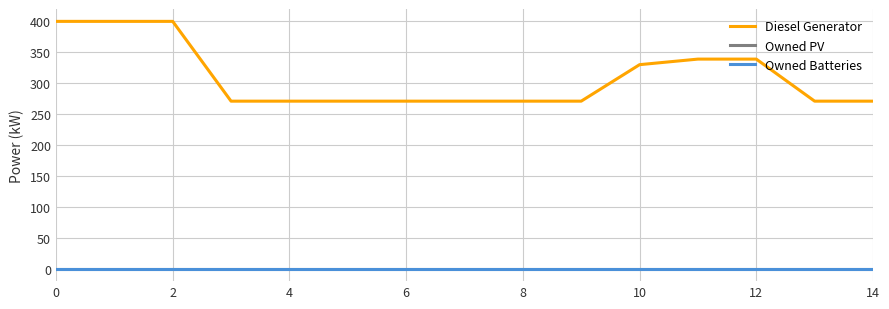

Which series has the widest spread of values?

Diesel Generator